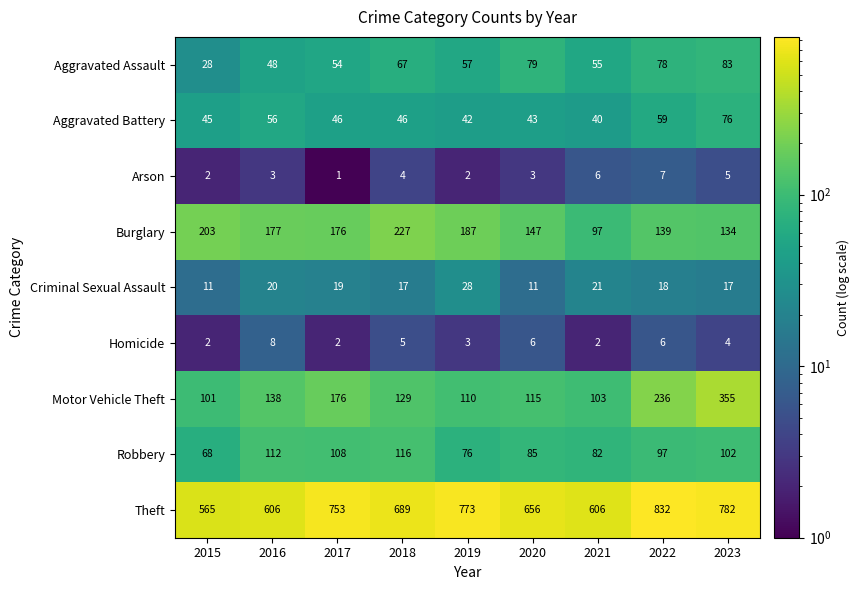

What is the minimum value for Aggravated Assault?

28